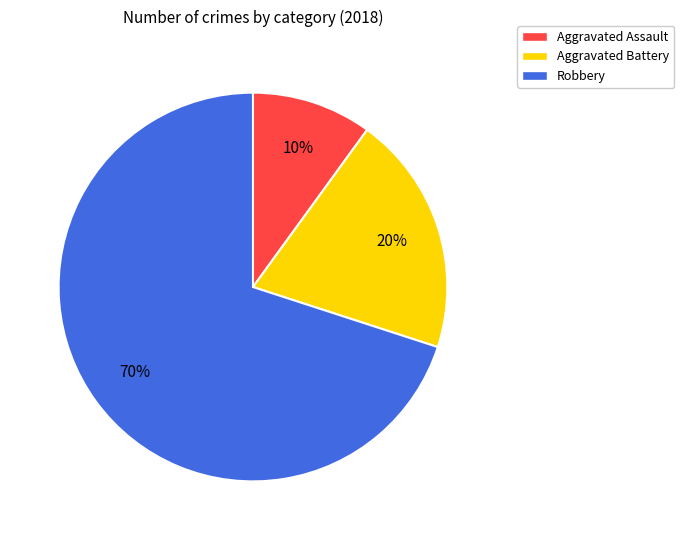

Rank the categories by value from highest to lowest.

Robbery, Aggravated Battery, Aggravated Assault